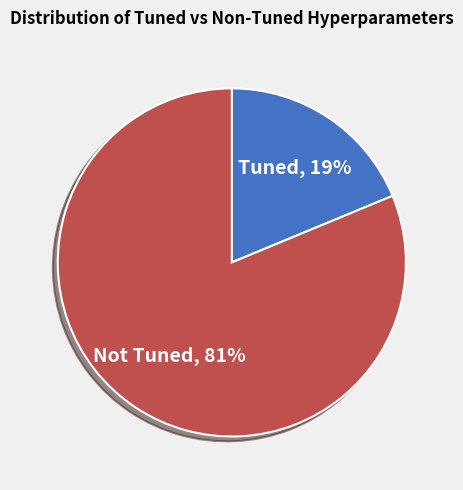

Between Tuned and Not Tuned, which is larger?

Not Tuned